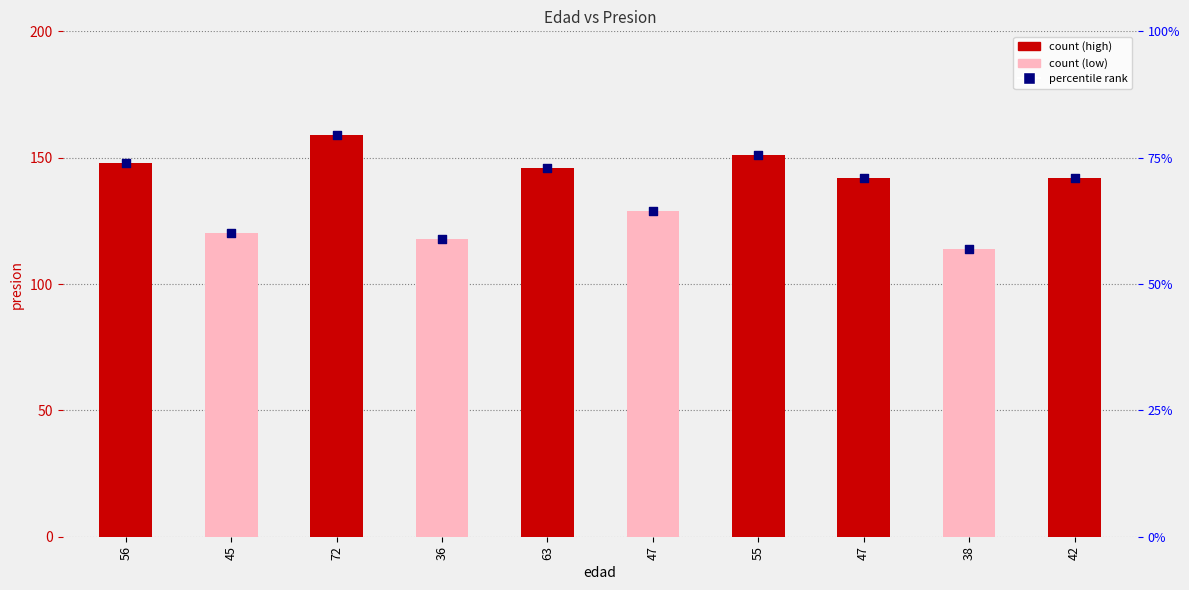

Which series reaches the maximum Y coordinate?

presion